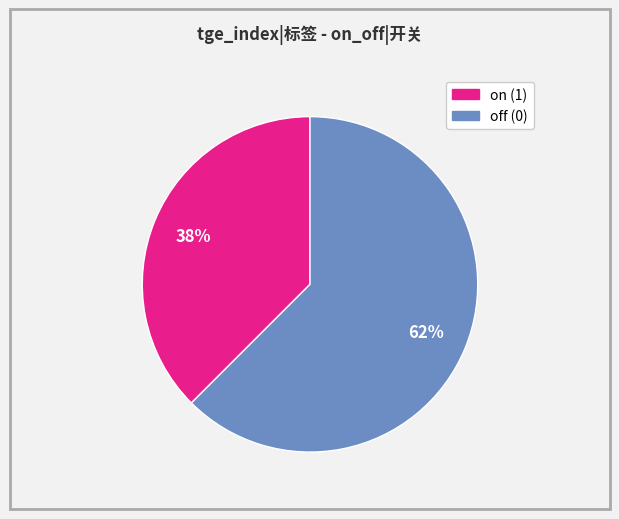

To the nearest percent, what is the average slice percentage?

50%